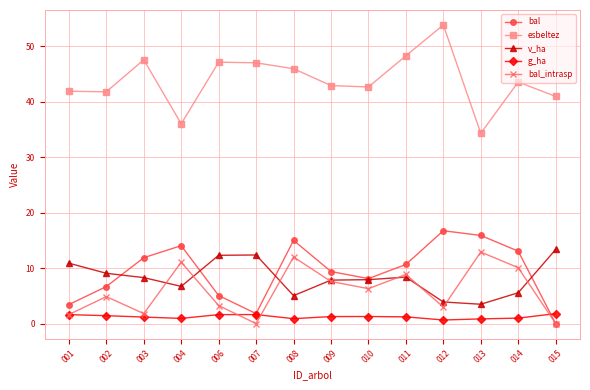

What is the total value across all series at 014?

73.2